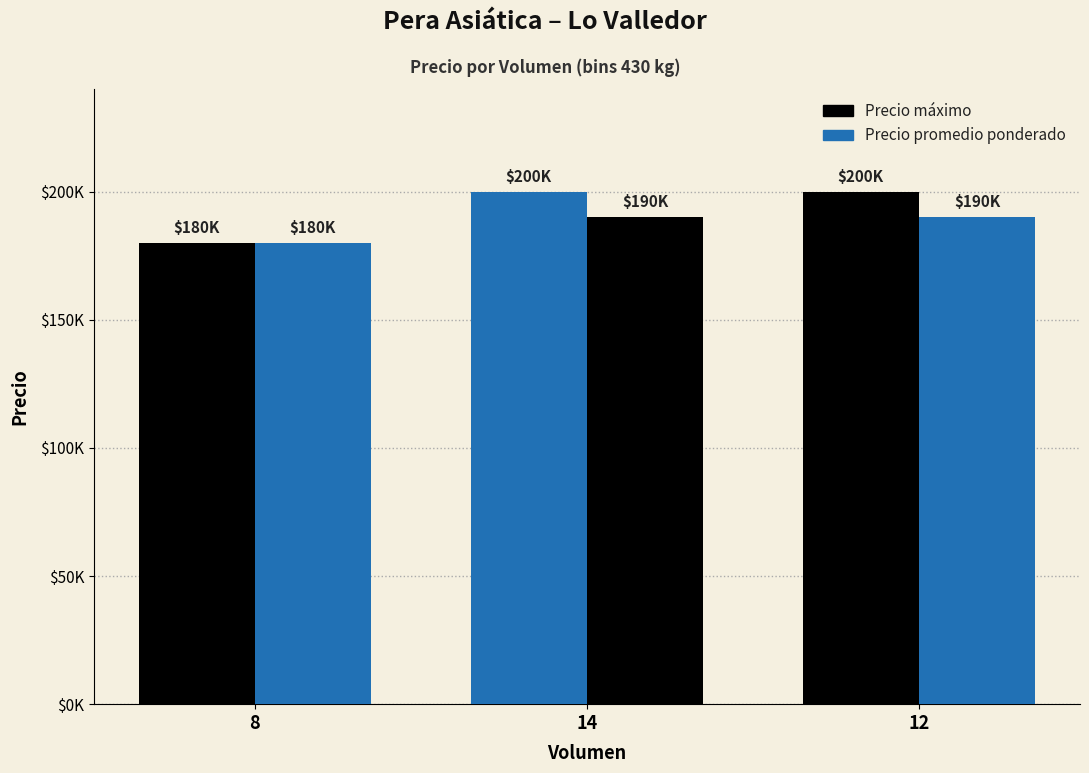

At which label does Precio máximo reach its peak?

14